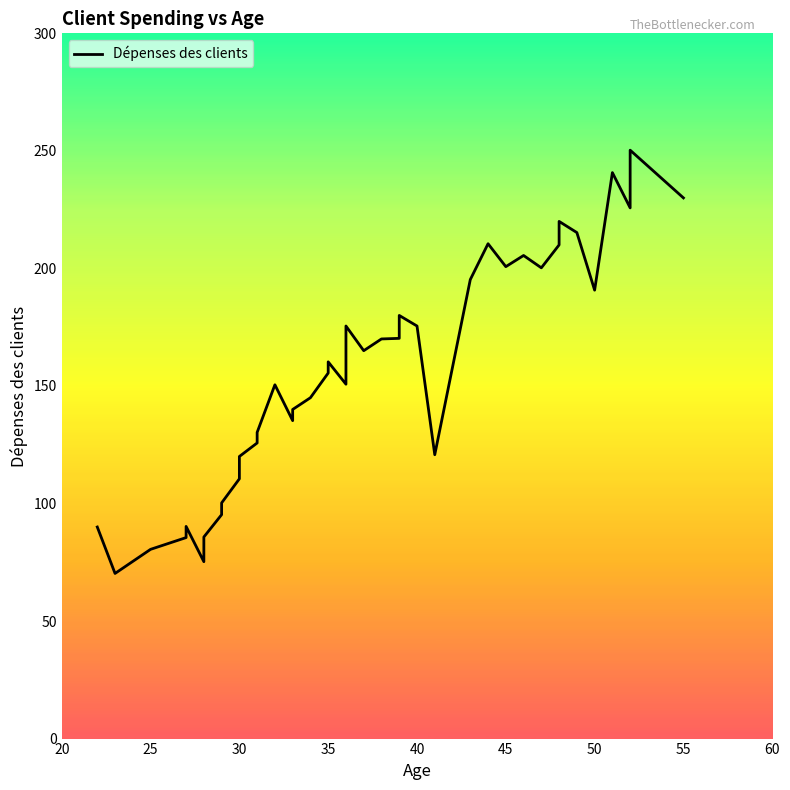

What is the difference between the maximum and minimum values?

180.1